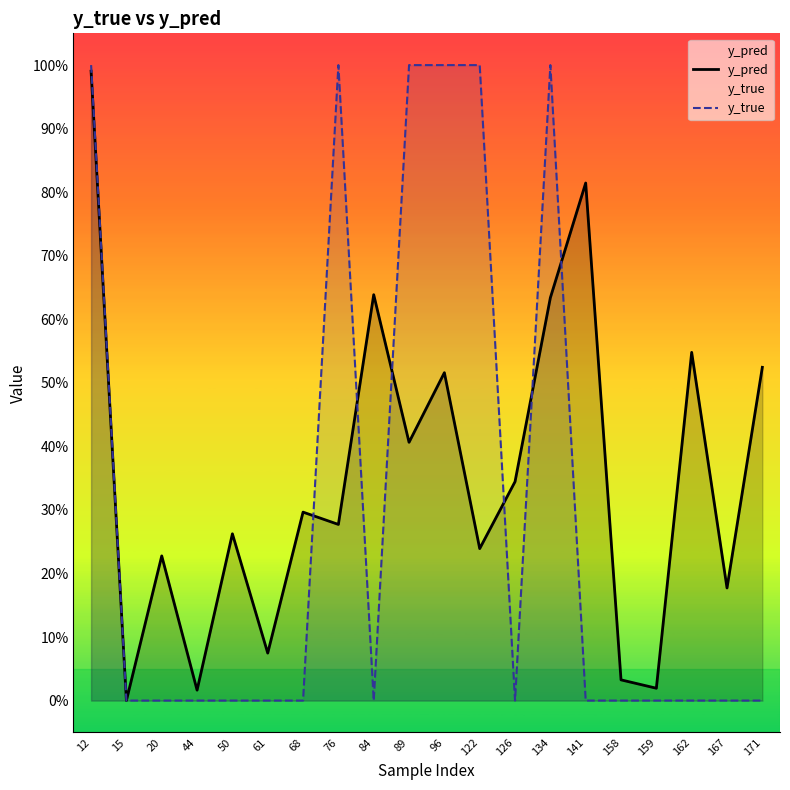

At 162, list the series in order from largest to smallest.

y_pred, y_true